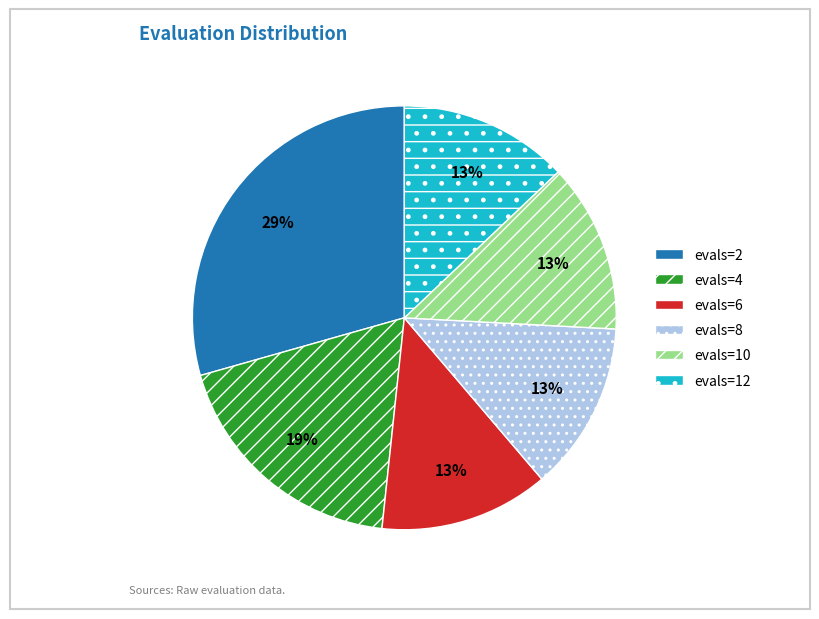

What percentage is the evals=12 slice, to the nearest percent?

13%